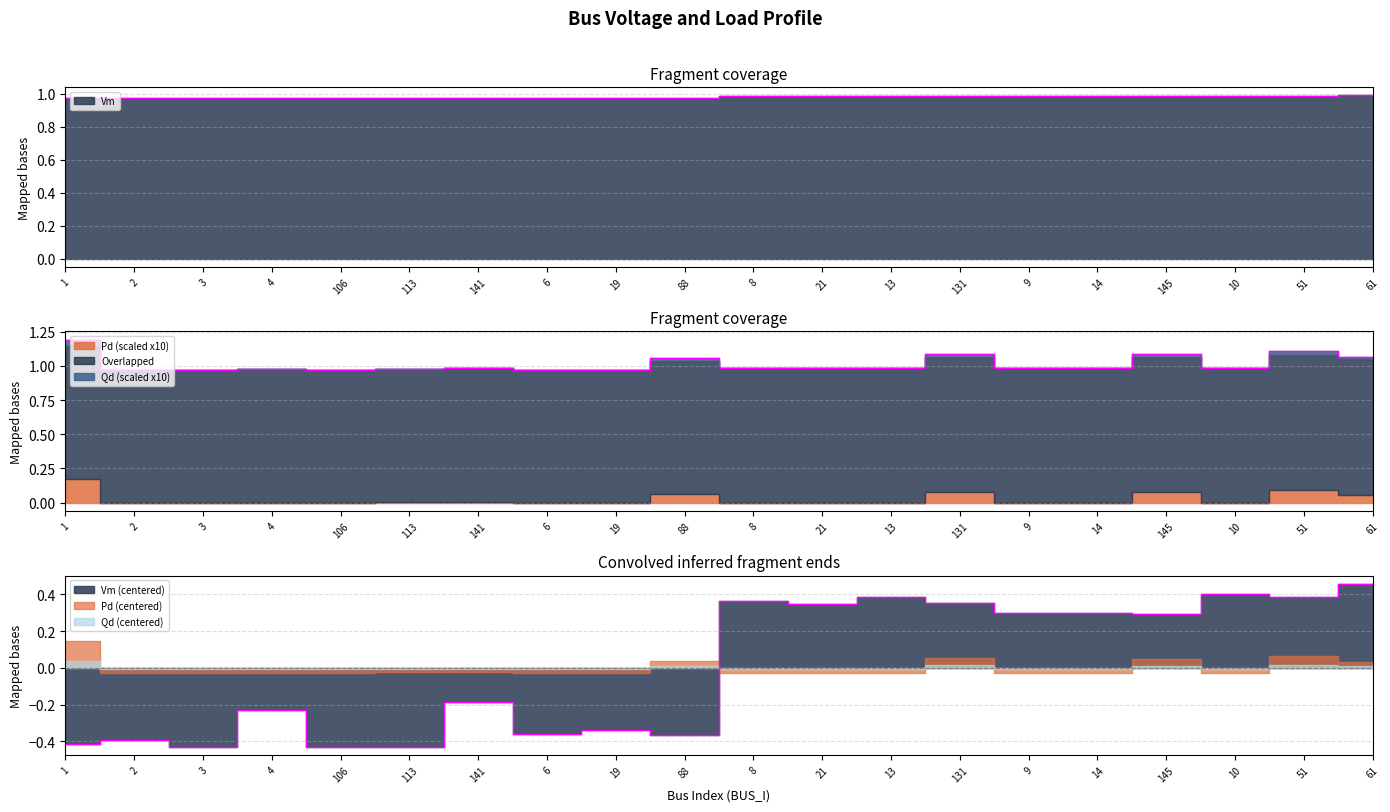

Where is the first local minimum for Vm?

3